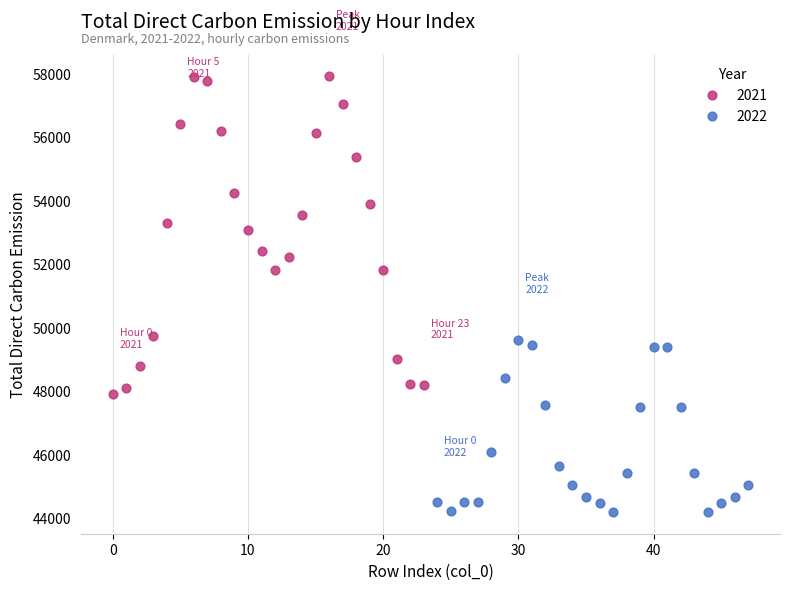

Which series reaches the minimum Y coordinate?

2022